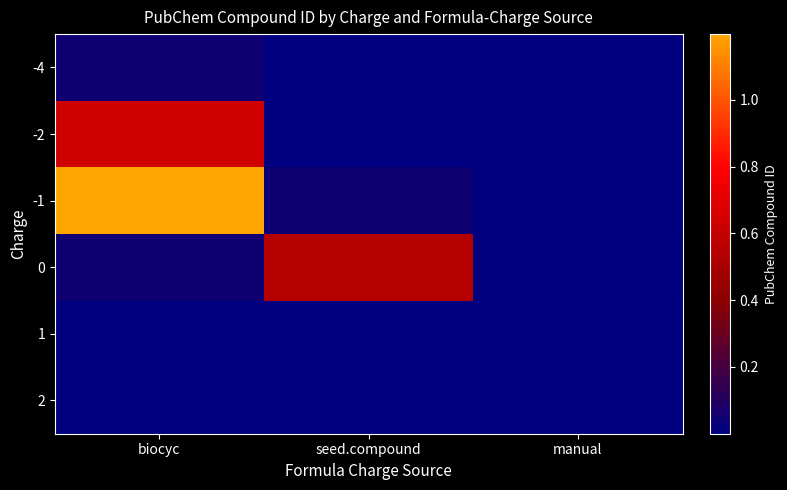

Count the number of data series in this chart.

6